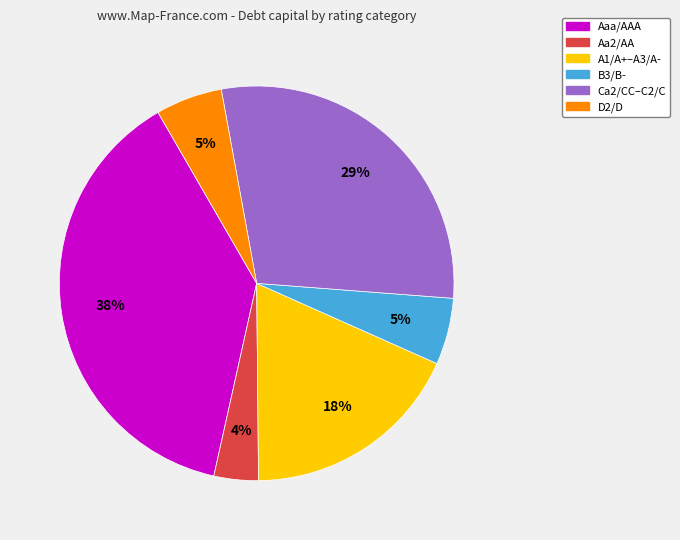

Count the number of slices in the pie.

6